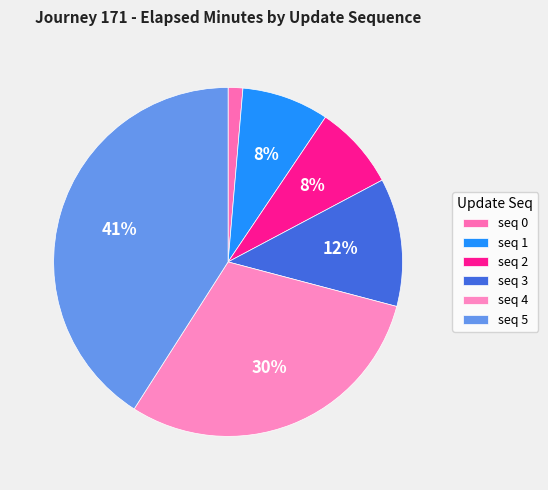

How many segments does this pie chart have?

6